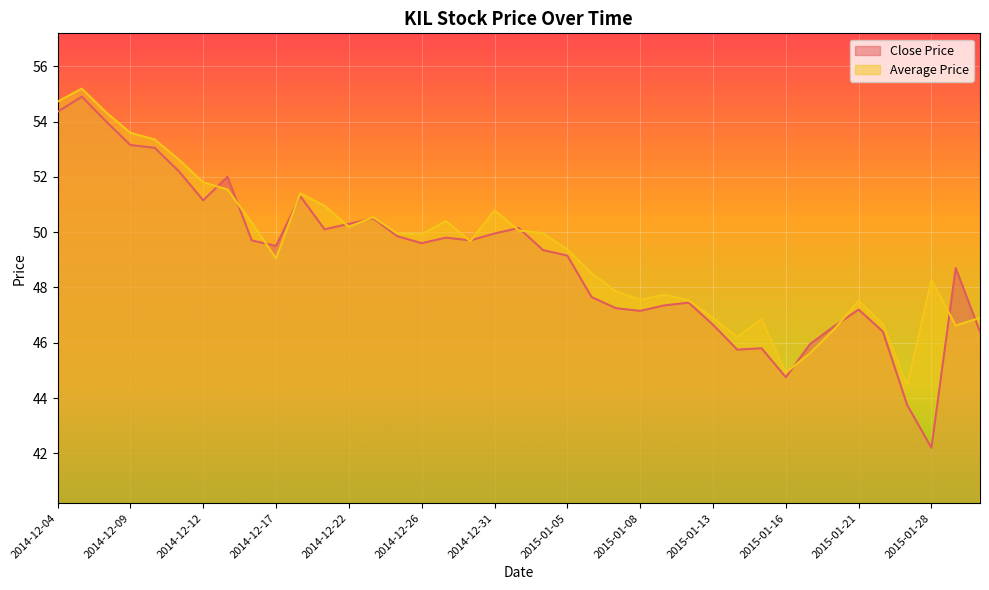

What position from the left is 2014-12-31?

19